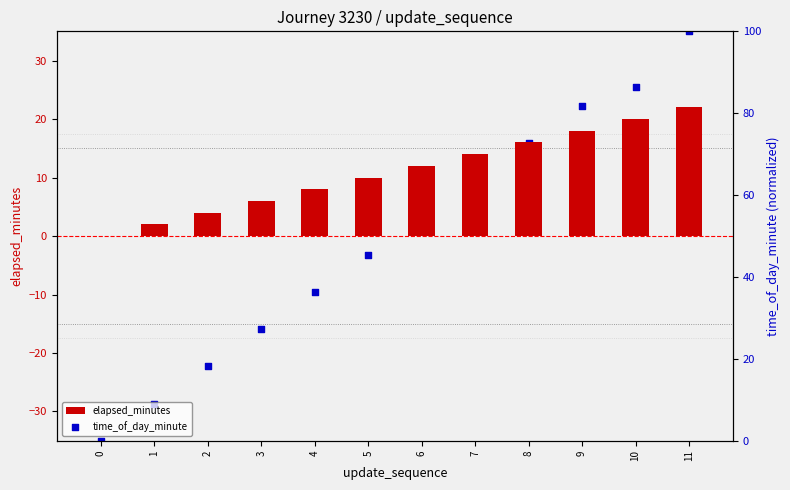

Which series has the widest spread of Y values?

time_of_day_minute